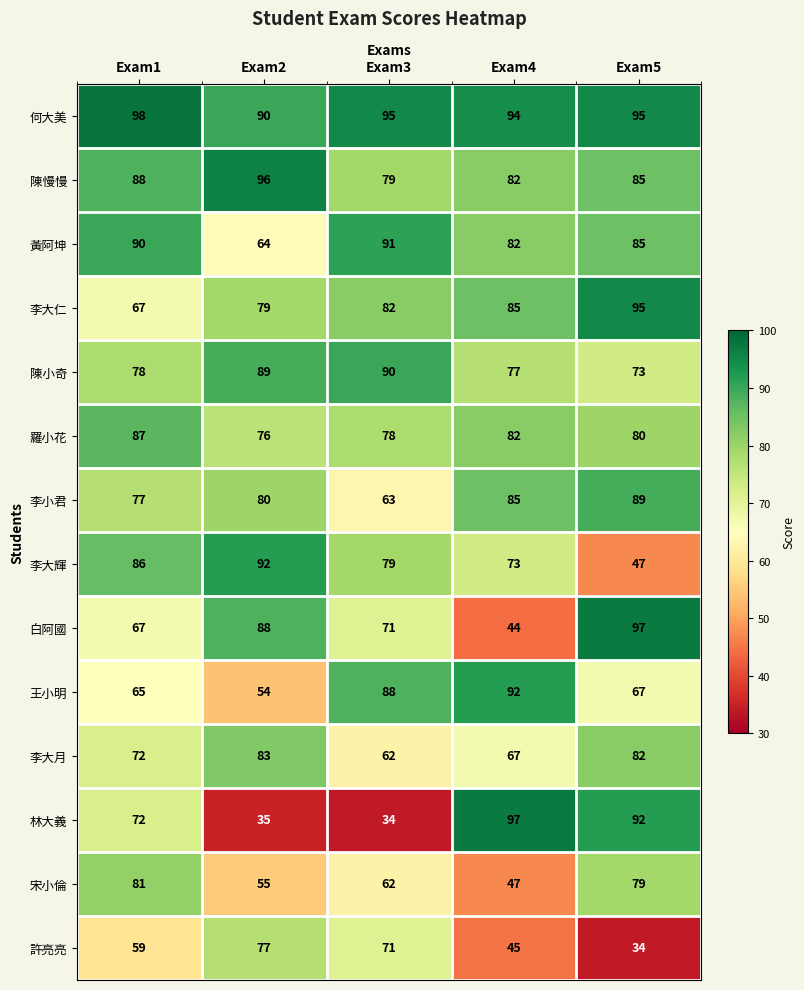

Count the number of data series in this chart.

14